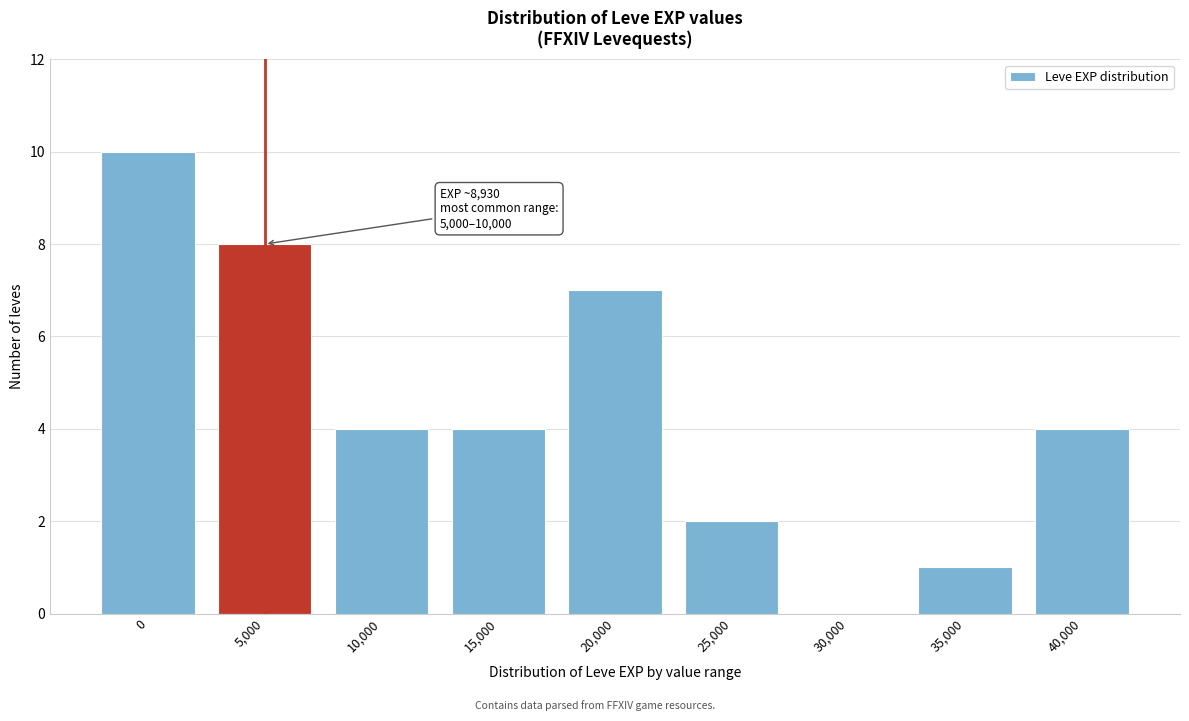

Reading left to right, transcribe all the data shown in this chart.

0=10	5,000=8	10,000=4	15,000=4	20,000=7	25,000=2	30,000=0	35,000=1	40,000=4